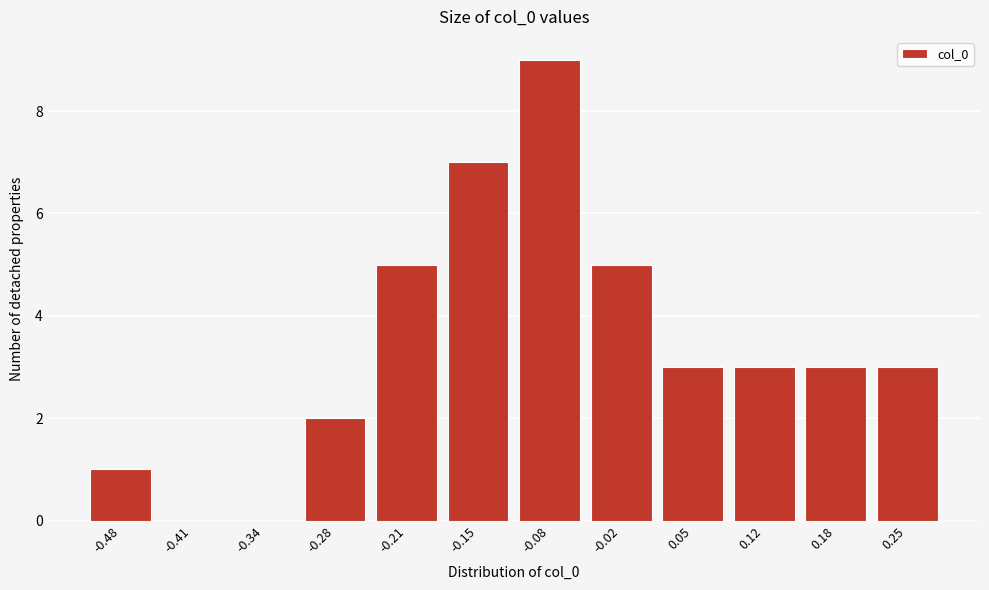

Reading left to right, extract all data points from this chart.

-0.48=1	-0.41=0	-0.34=0	-0.28=2	-0.21=5	-0.15=7	-0.08=9	-0.02=5	0.05=3	0.12=3	0.18=3	0.25=3